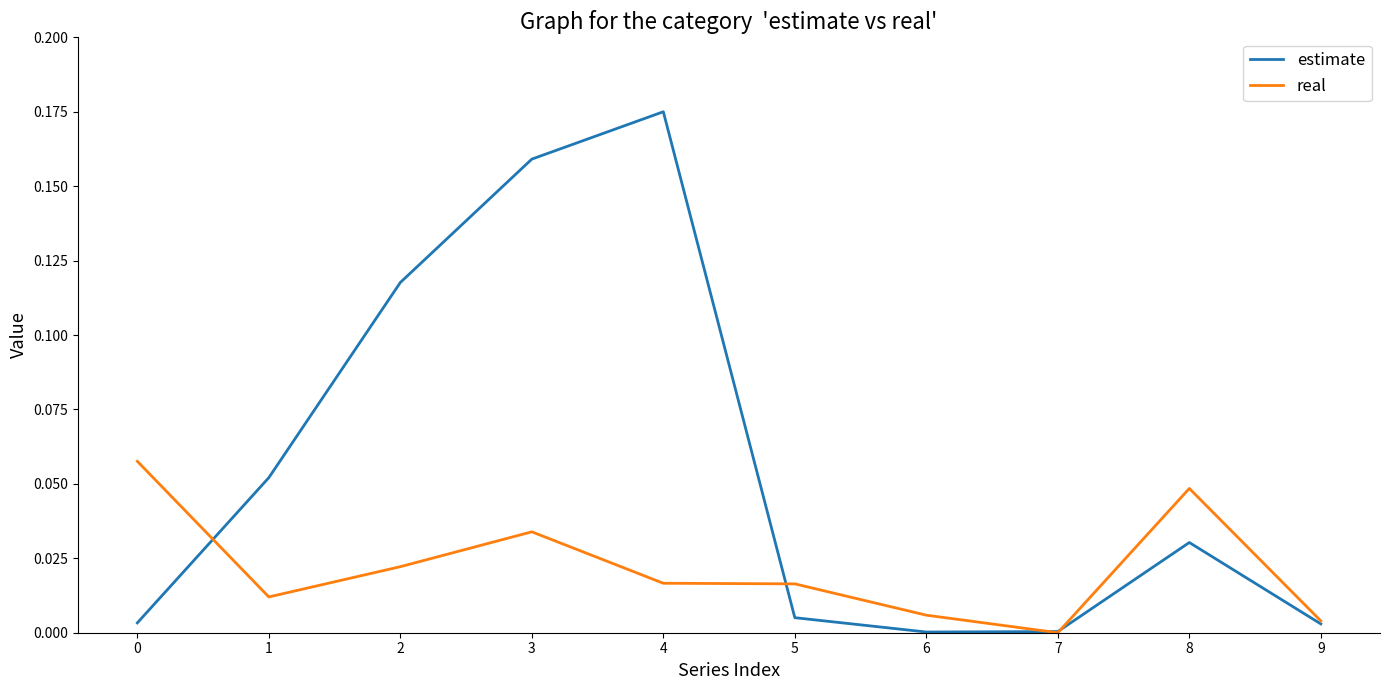

Is the value of real at 0 greater than the value of estimate at 7?

Yes